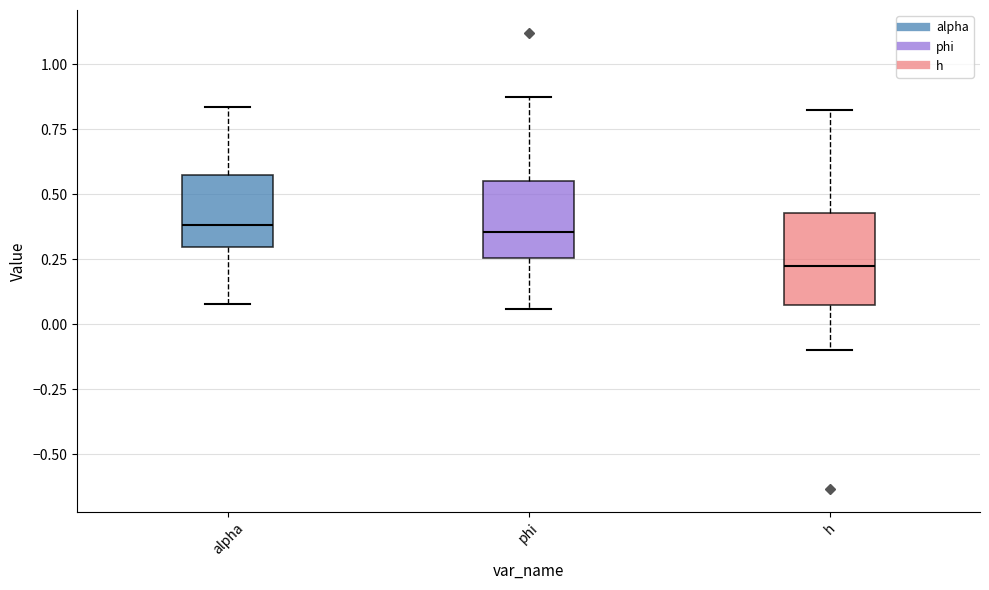

Where does the upper whisker of the box for alpha end on the y-axis? The values are not printed on the chart, so give them approximately, as read against the axis.

0.85